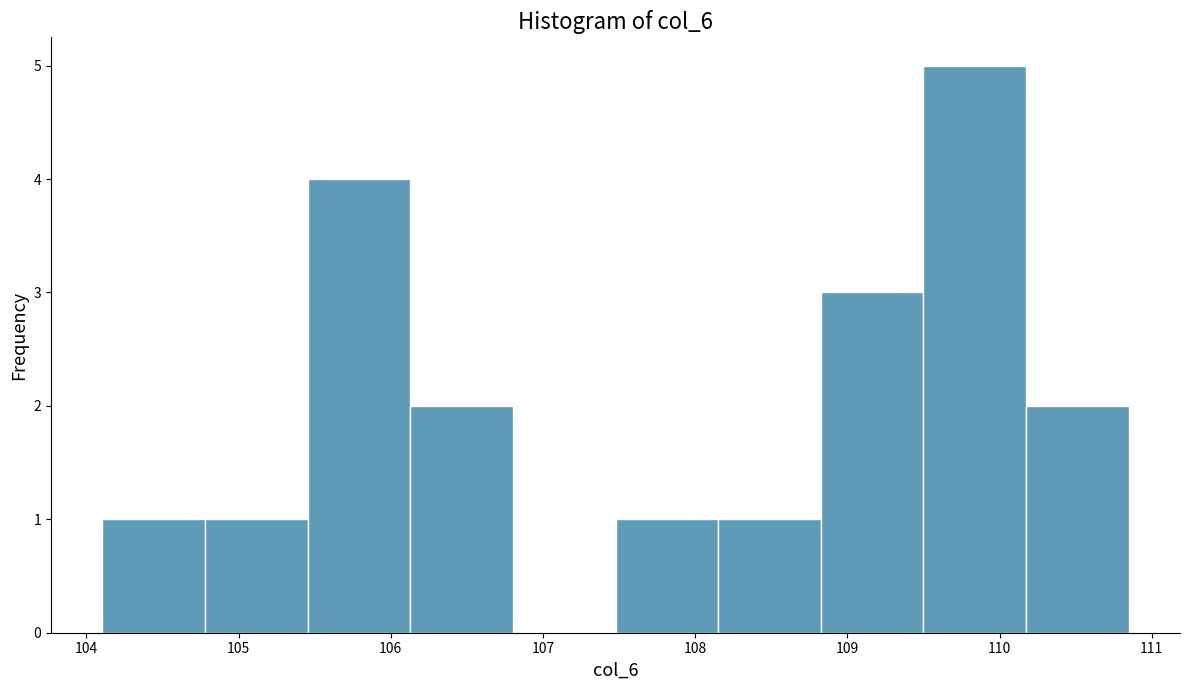

Reading left to right, transcribe this chart: for each bar, give the range it covers on the x-axis and its height. Neither the bar edges nor the heights are printed on the chart, so give them approximately, as read against the axes.

104.1 to 104.8: 1
104.8 to 105.5: 1
105.5 to 106.1: 4
106.1 to 106.8: 2
106.8 to 107.5: 0
107.5 to 108.2: 1
108.2 to 108.8: 1
108.8 to 109.5: 3
109.5 to 110.2: 5
110.2 to 110.8: 2